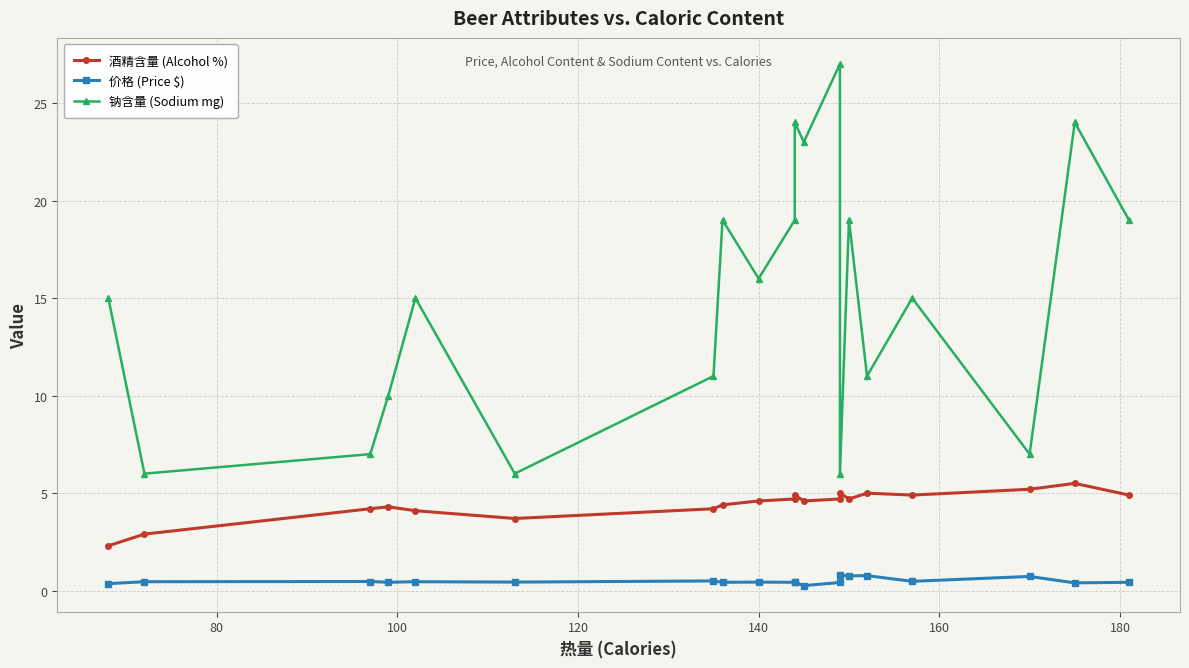

The value of 价格 (Price $) at 120 is 0.4. True or false?

True